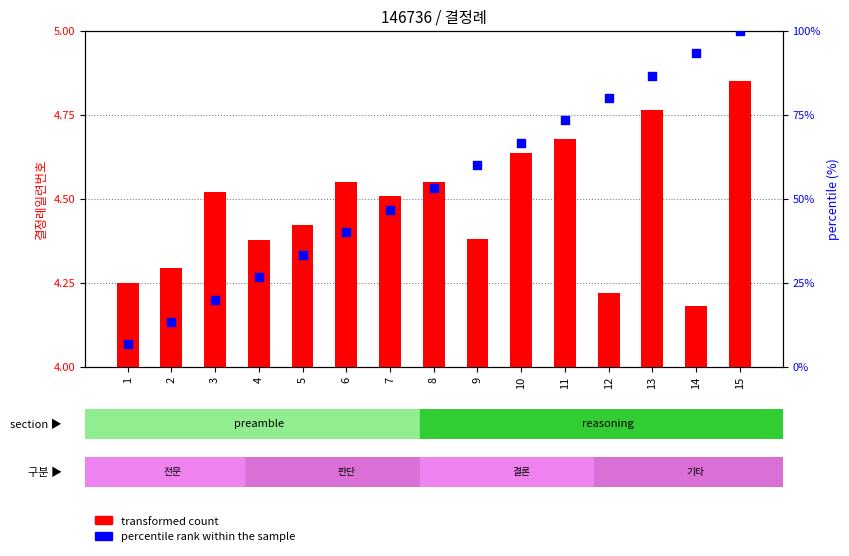

Which series reaches the maximum Y coordinate?

percentile rank within the sample